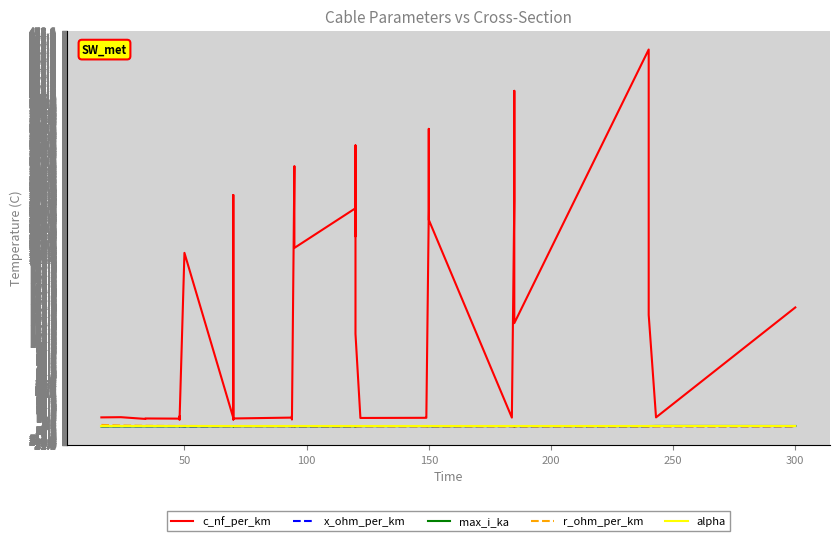

Which series has the widest spread of values?

c_nf_per_km